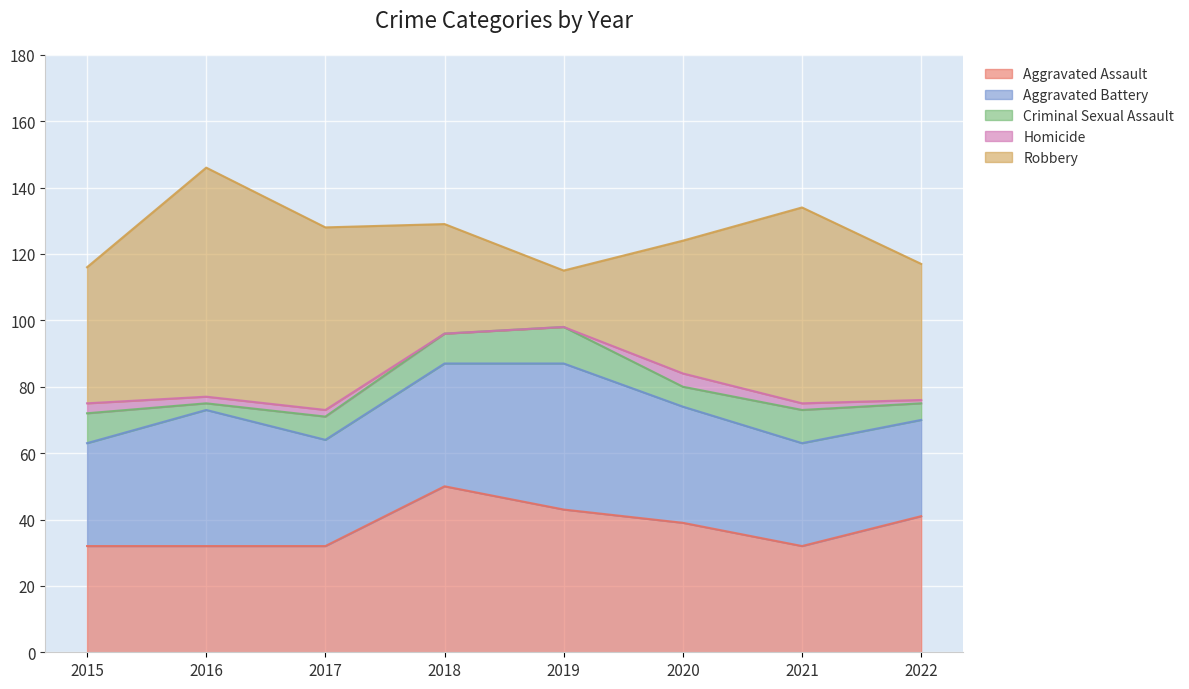

True or false: Aggravated Battery and Homicide intersect in this chart.

False